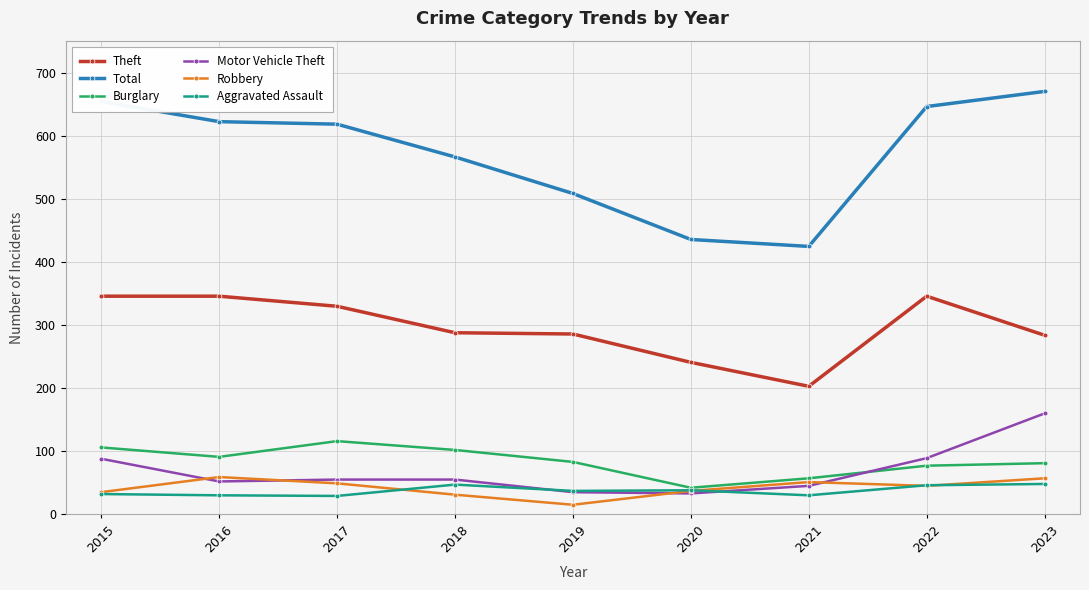

What is the total value across all series at 2017?

1198